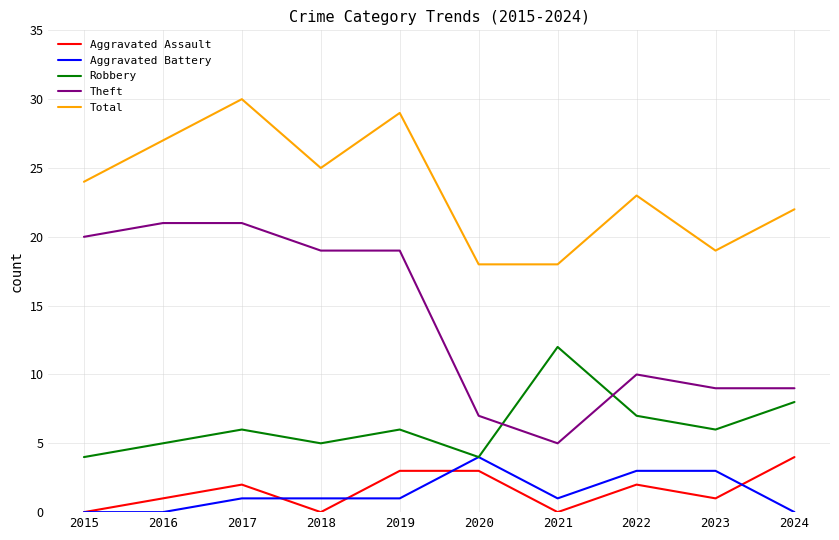

True or false: Theft has a value of 9 at 2024.

True